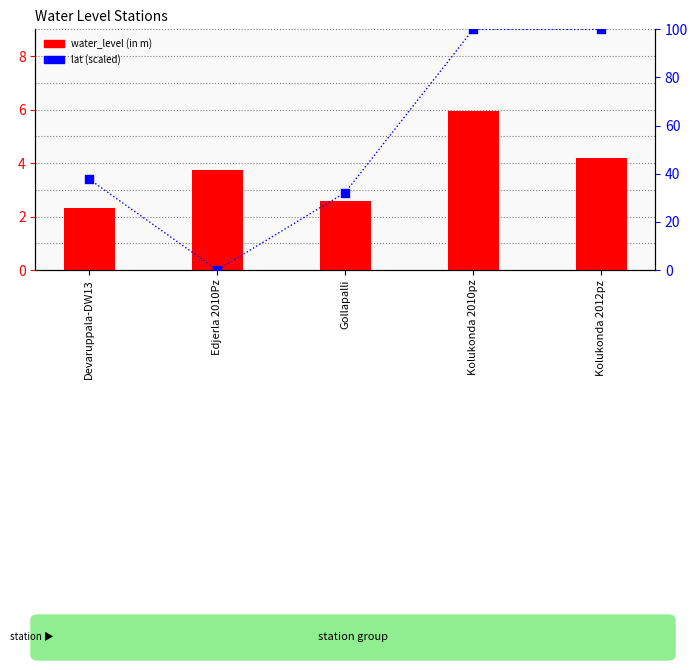

Which series reaches the minimum Y coordinate?

lat